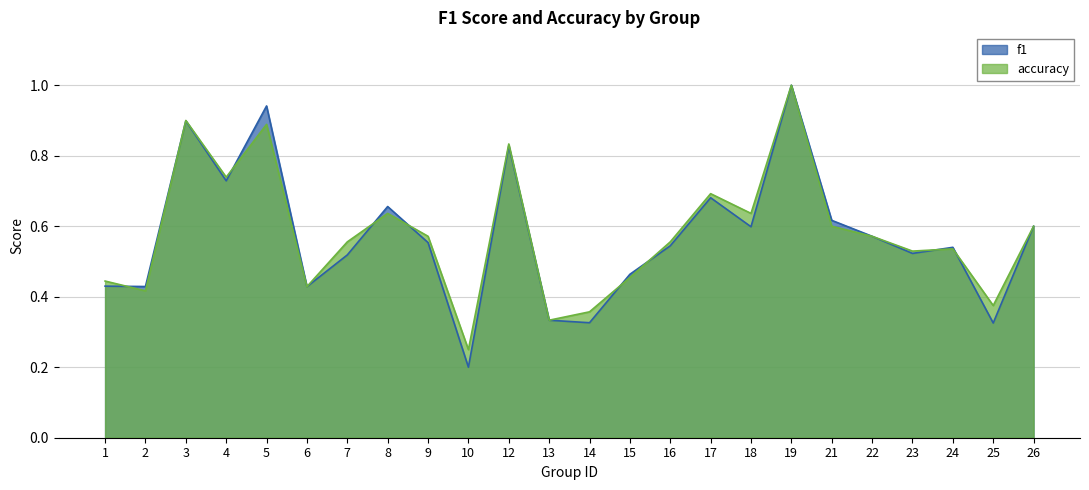

True or false: accuracy and f1 cross at least once.

True